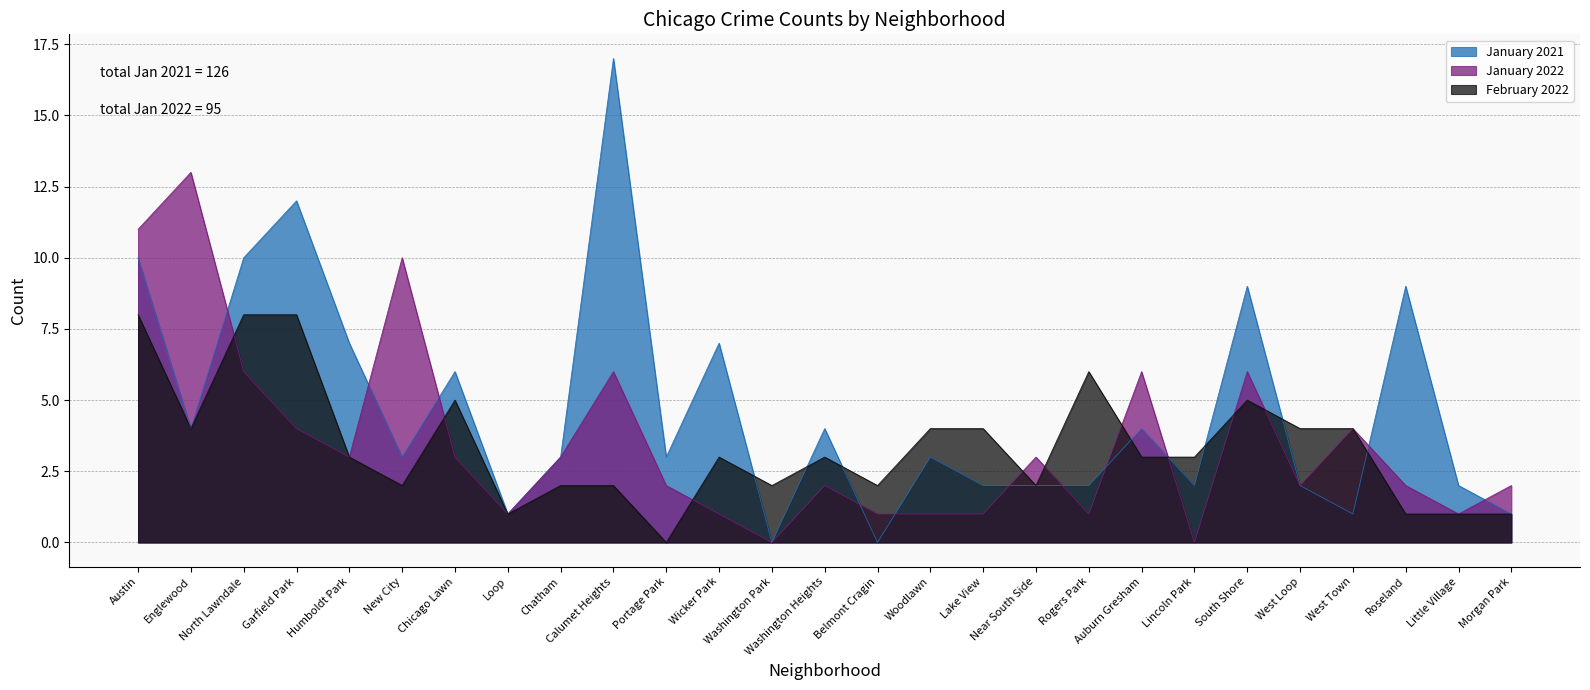

Between Lincoln Park and Portage Park, which is larger?

Portage Park